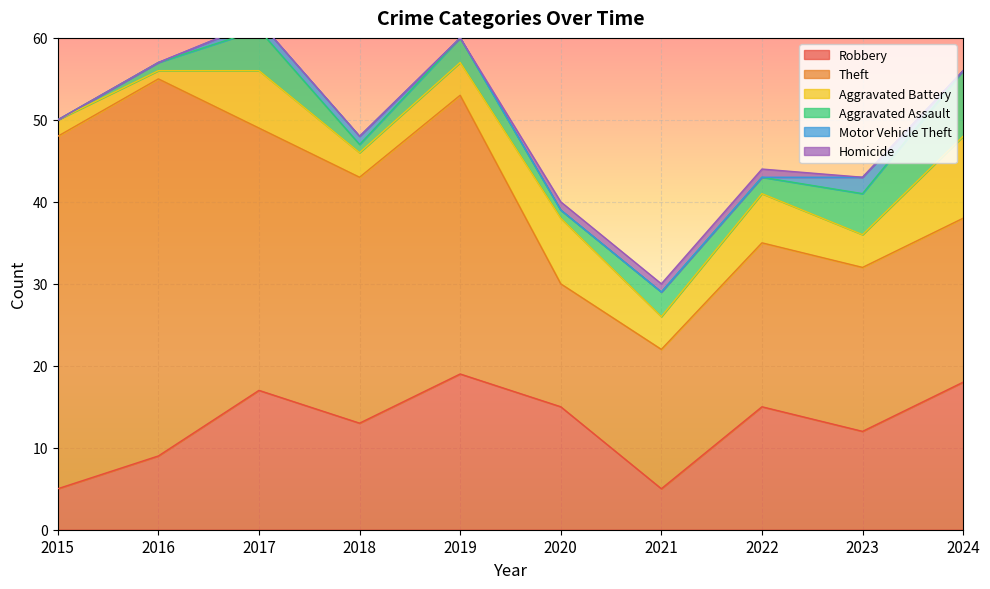

What are all the series names shown in the legend?

Robbery, Theft, Aggravated Battery, Aggravated Assault, Motor Vehicle Theft, Homicide